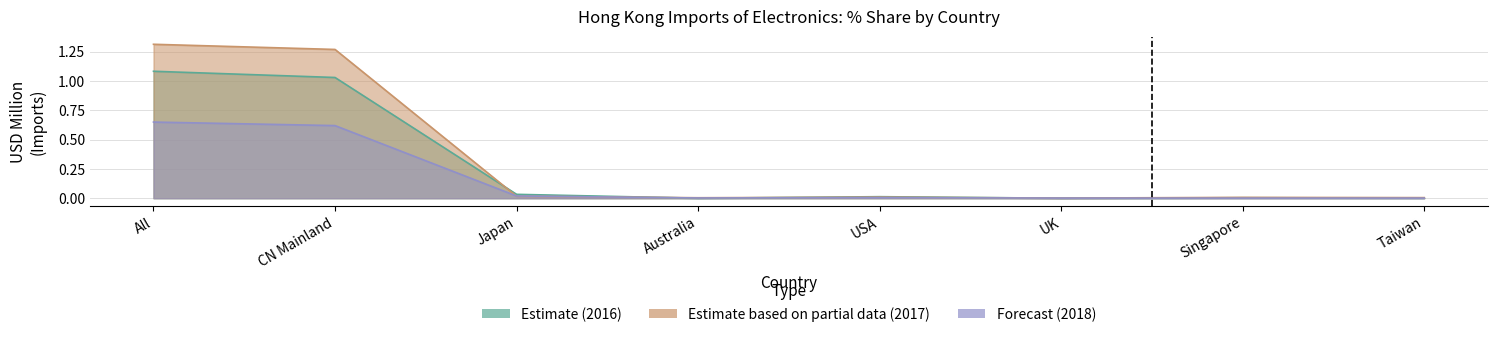

Which series has the largest range (max minus min)?

201811 USD